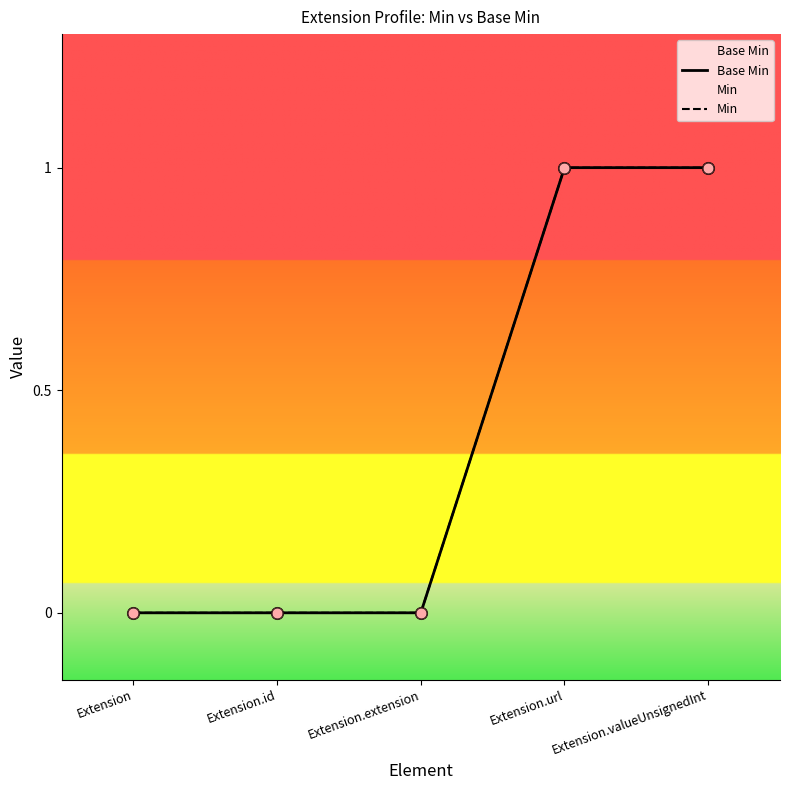

What are all the series names shown in the legend?

Base Min, Min